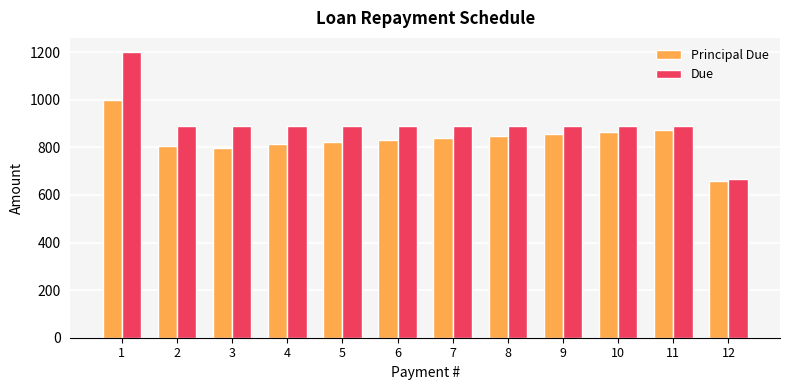

True or false: Due has a value of 605.5 at 7.

False